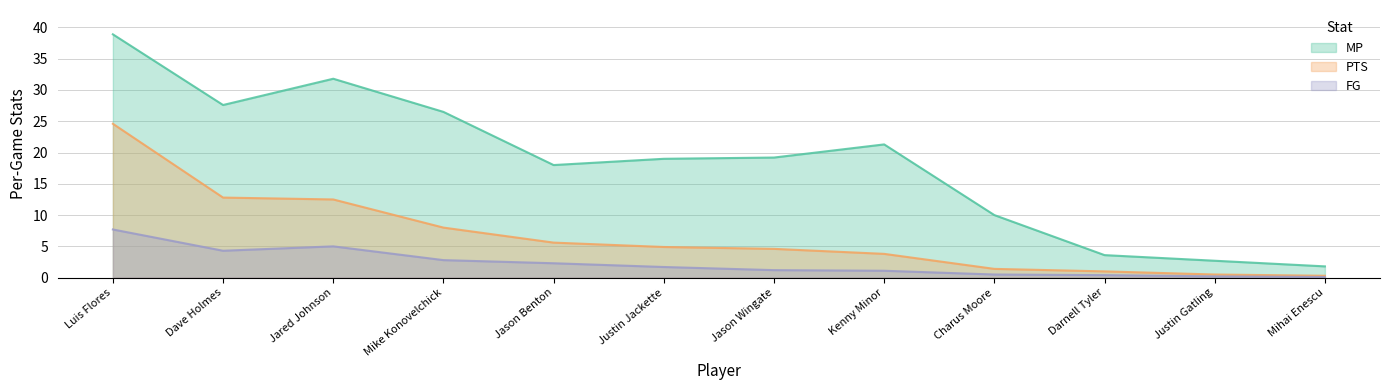

At which category does FG reach its first local valley?

Dave Holmes